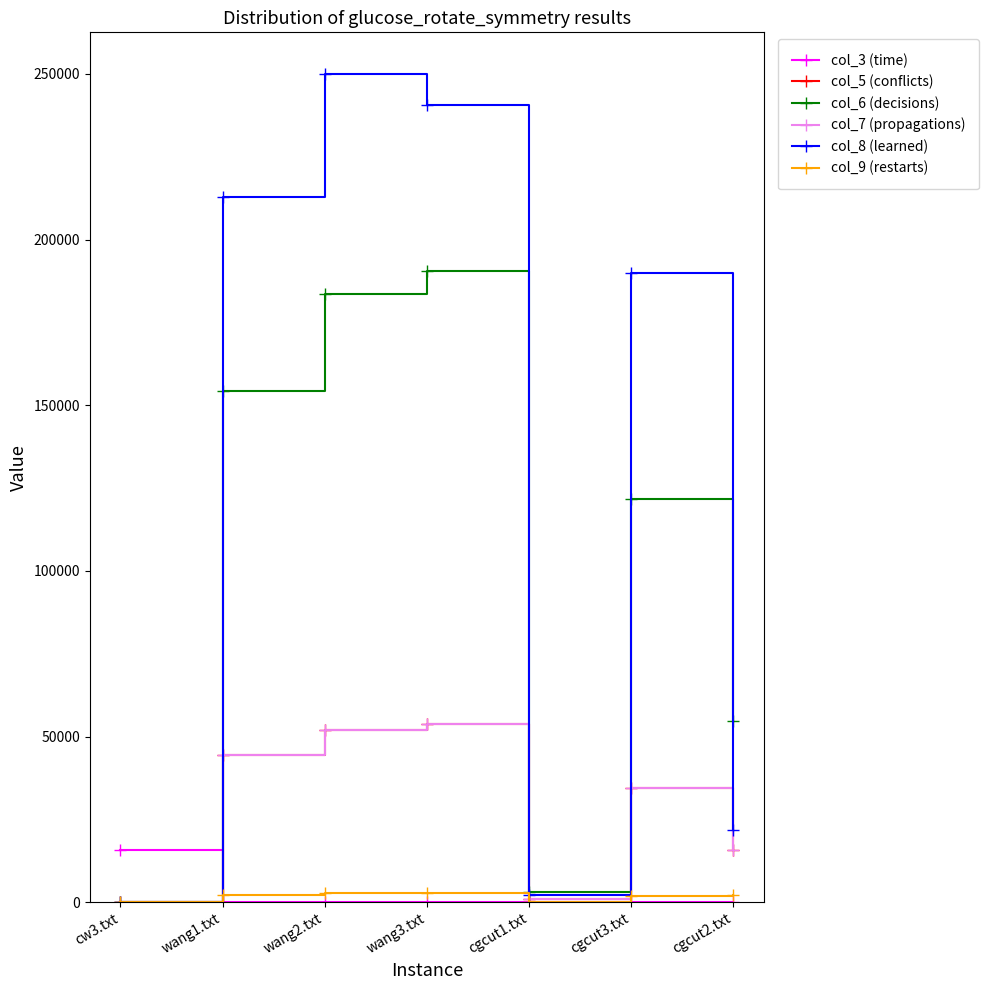

Which category has the highest value across all series?

wang2.txt